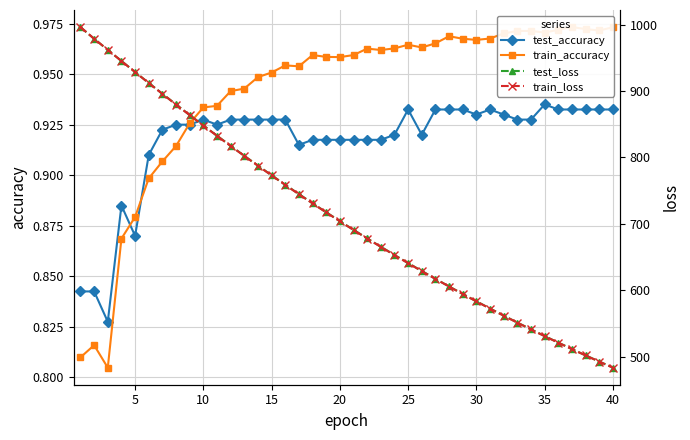

What is the difference between the maximum and second lowest values in the test_accuracy series?

0.1